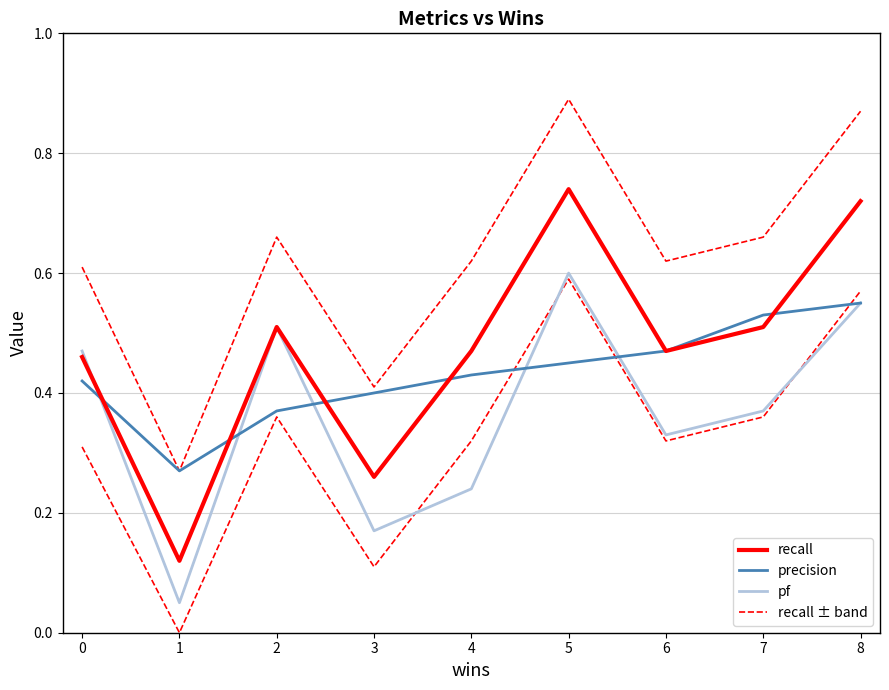

In pf, how many points are lower than both neighbors (excluding endpoints)?

3